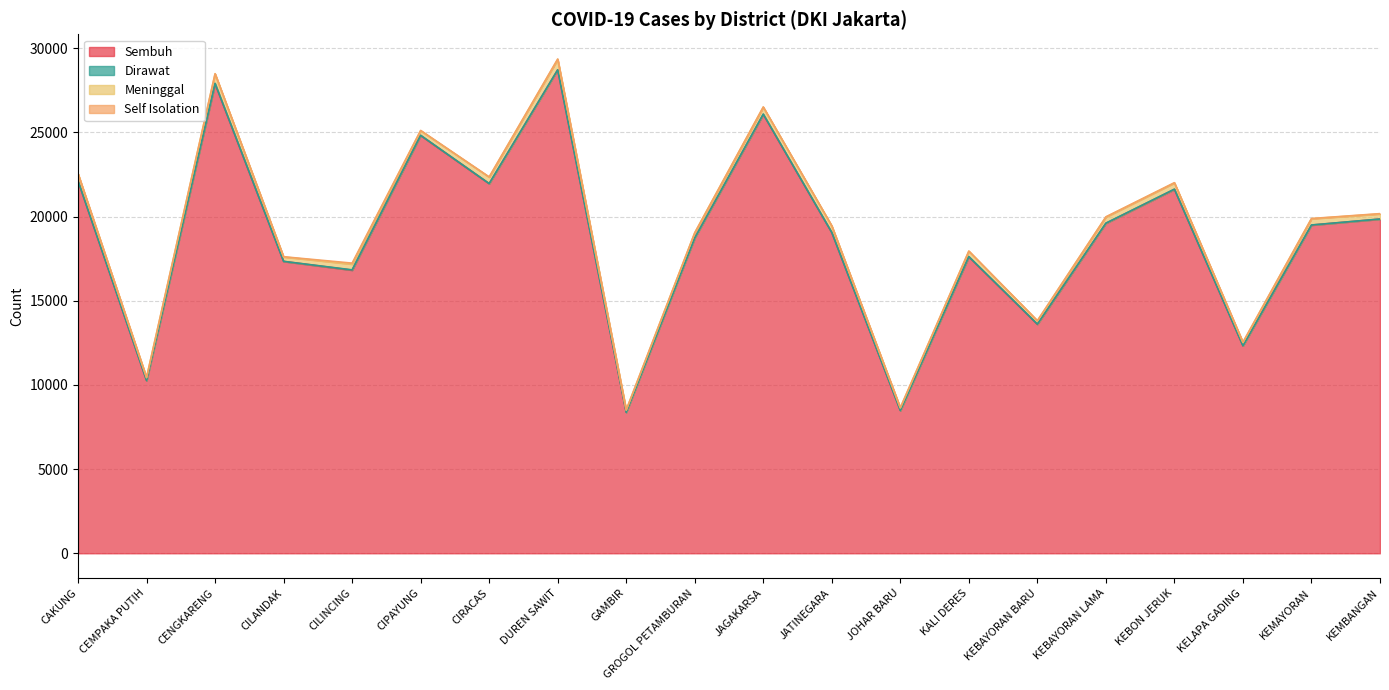

What is the approximate value of Sembuh at JATINEGARA, to the nearest 50?

19050